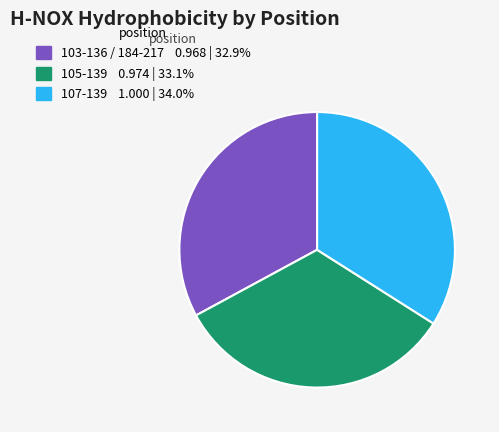

Do 105-139 0.974 | 33.1% and 107-139 1.000 | 34.0% together represent more than half of the pie?

Yes